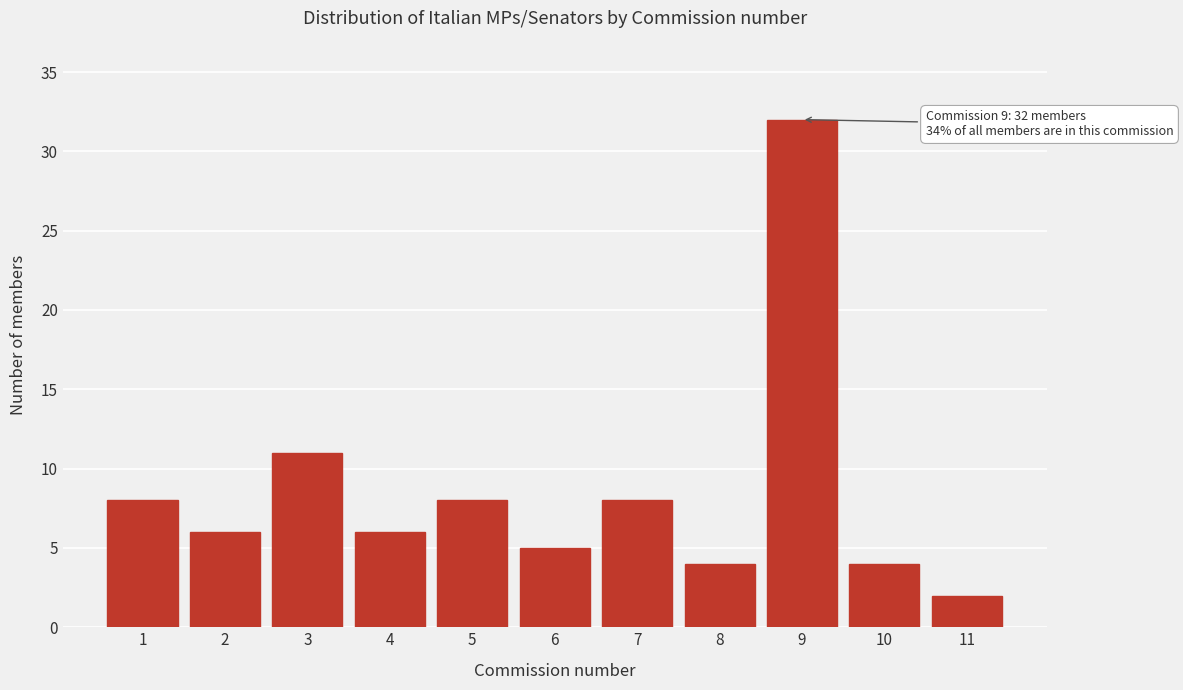

Reading right to left, what are all the values shown in this chart?

11=2	10=4	9=32	8=4	7=8	6=5	5=8	4=6	3=11	2=6	1=8